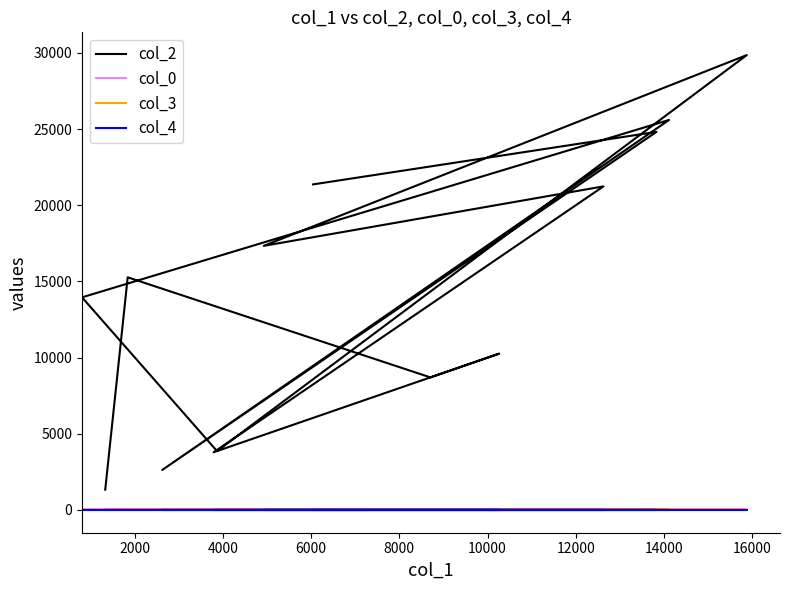

True or false: col_0 has a value of 8.8 at 16000.

False